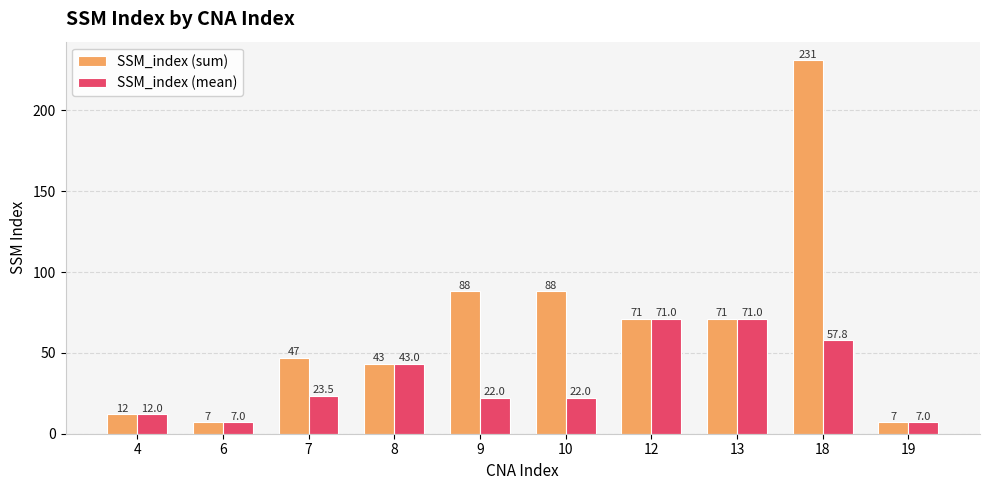

What are all the series names shown in the legend?

SSM_index (sum), SSM_index (mean)